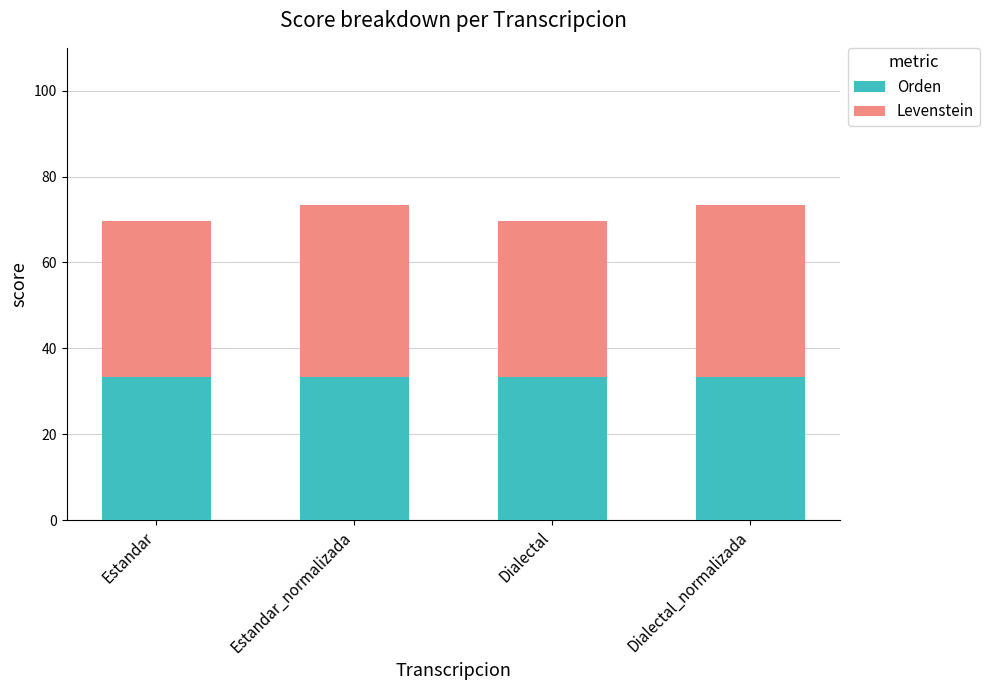

Reading left to right, what are the values for Orden?

Estandar=33.3	Estandar_normalizada=33.3	Dialectal=33.3	Dialectal_normalizada=33.3